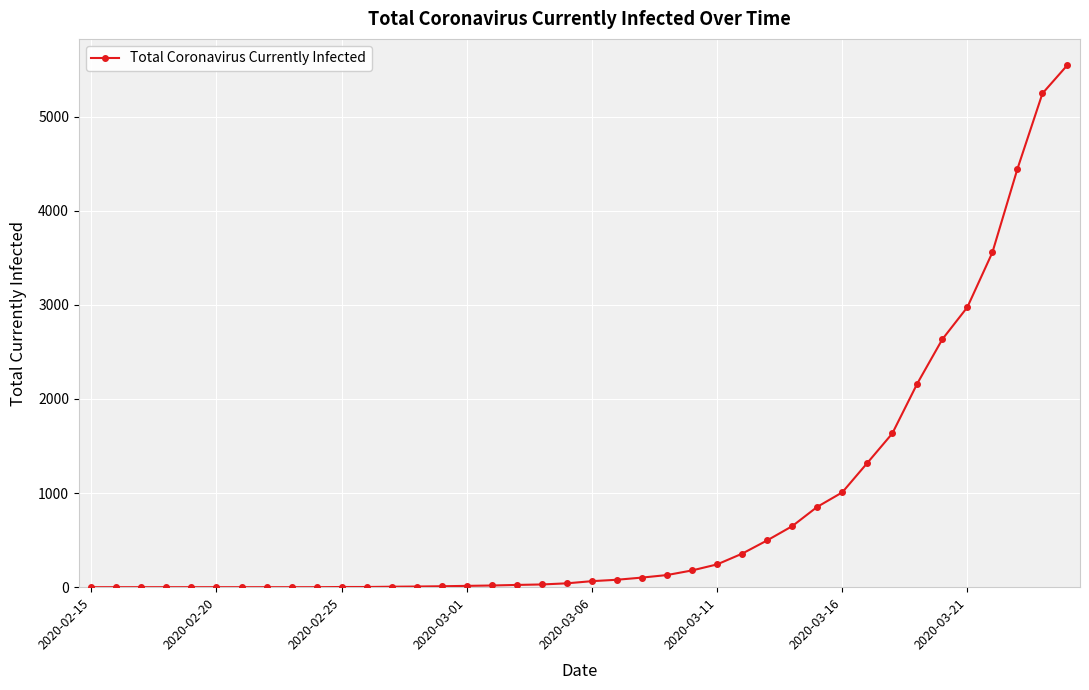

What is the average value?

846